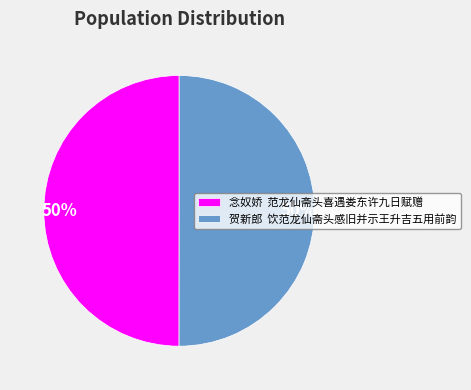

How many slices are in this pie chart?

2